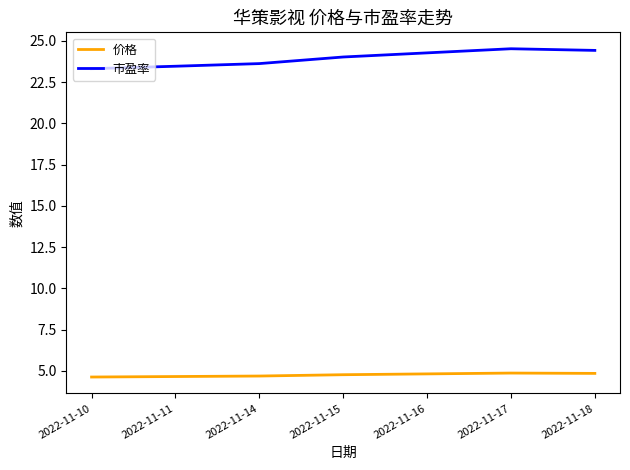

Which series has the largest total across all categories?

市盈率